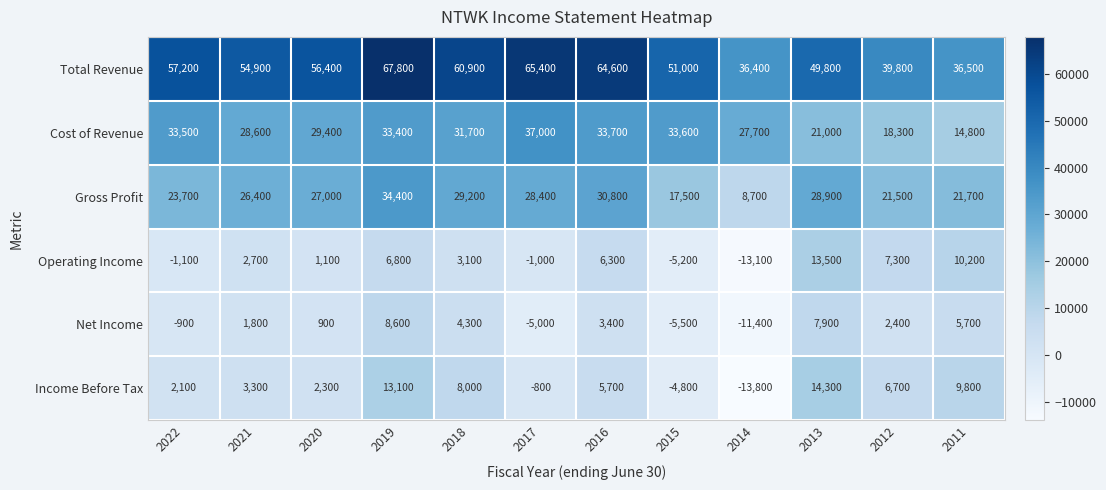

What is the maximum value shown in the chart?

67800